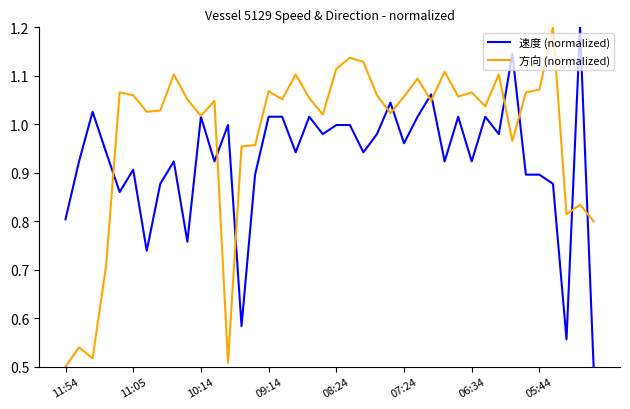

Which series has the largest total across all categories?

方向 (normalized)